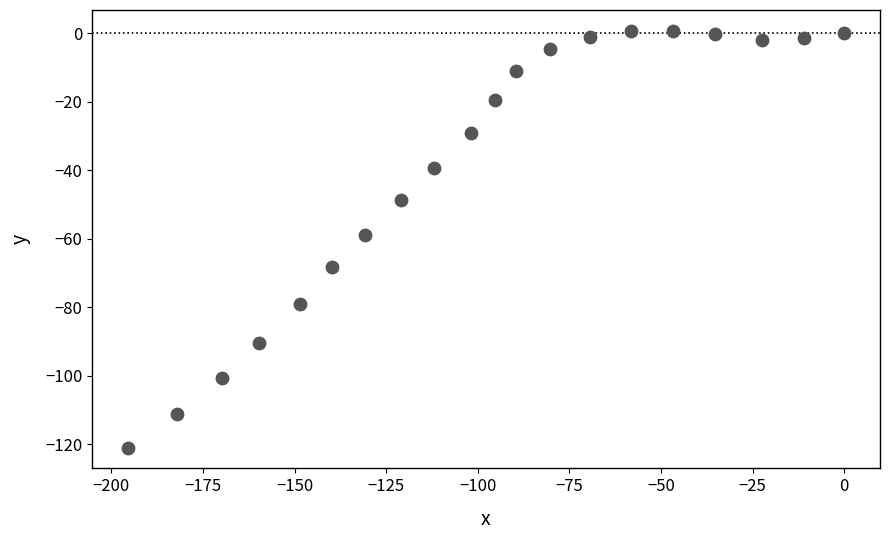

What is the range of X values (max minus min)?

195.5